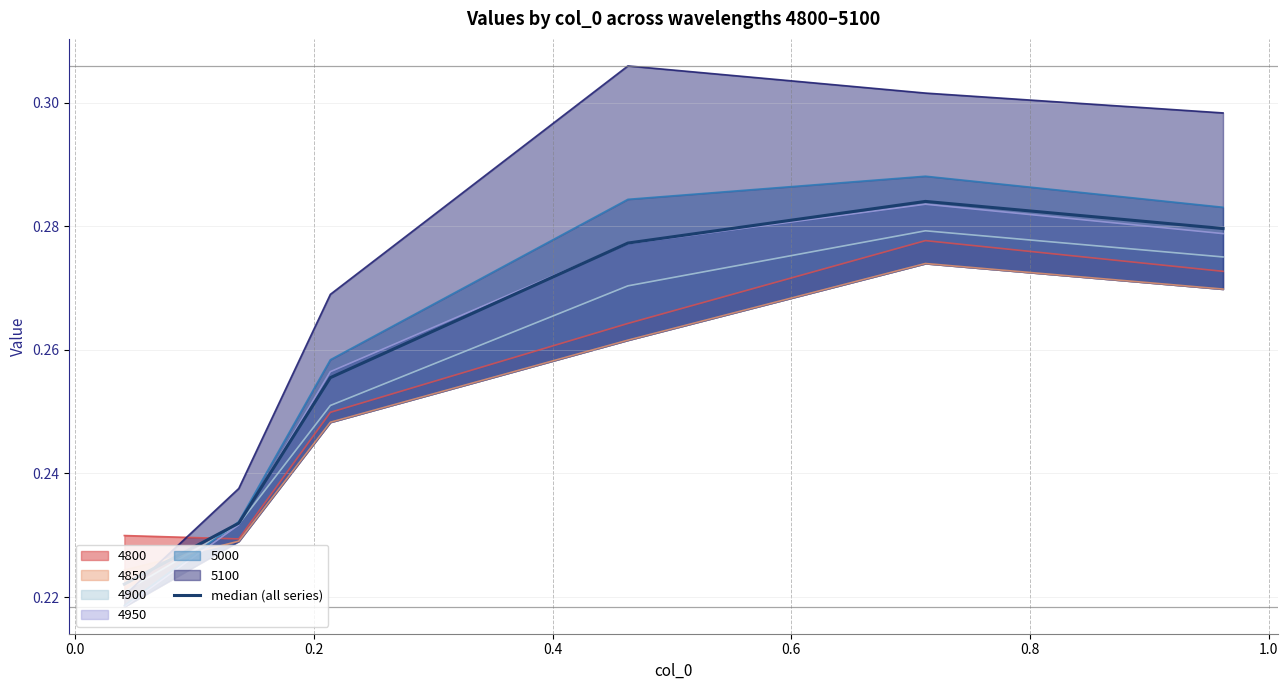

True or false: 4850 and median (all series) cross at least once.

True